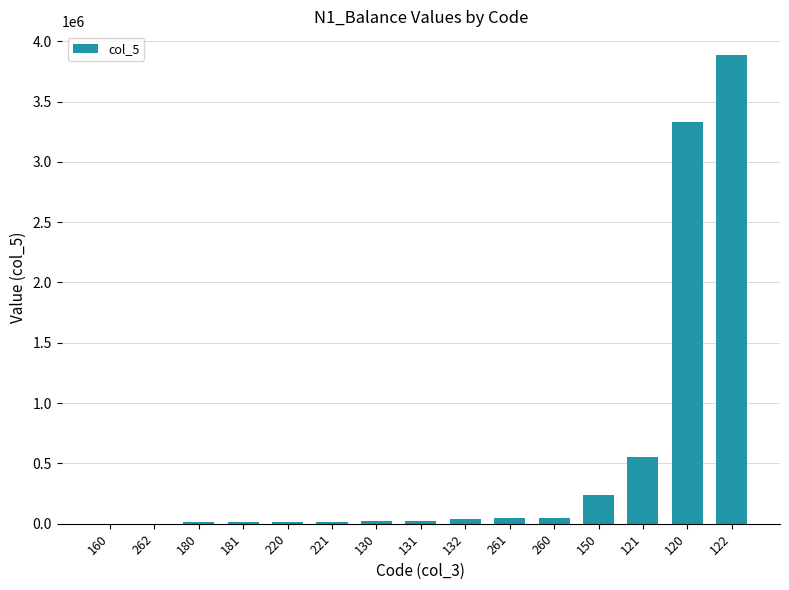

What is the sum of all values?

8240147.5